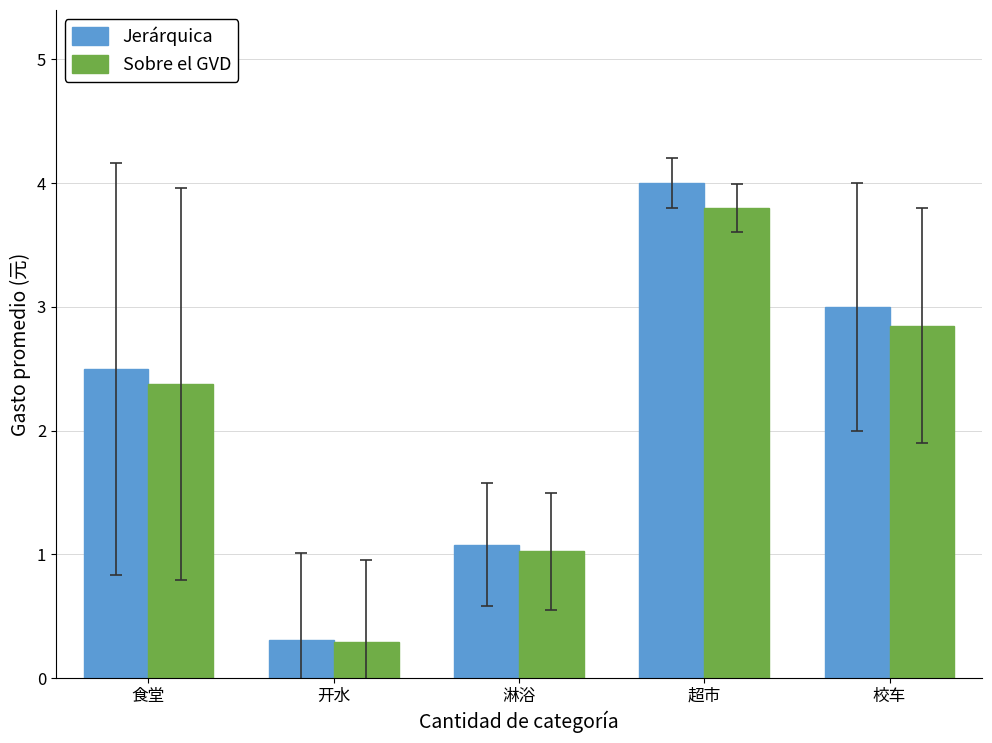

The Sobre el GVD series shows 1.3 at 超市. True or false?

False